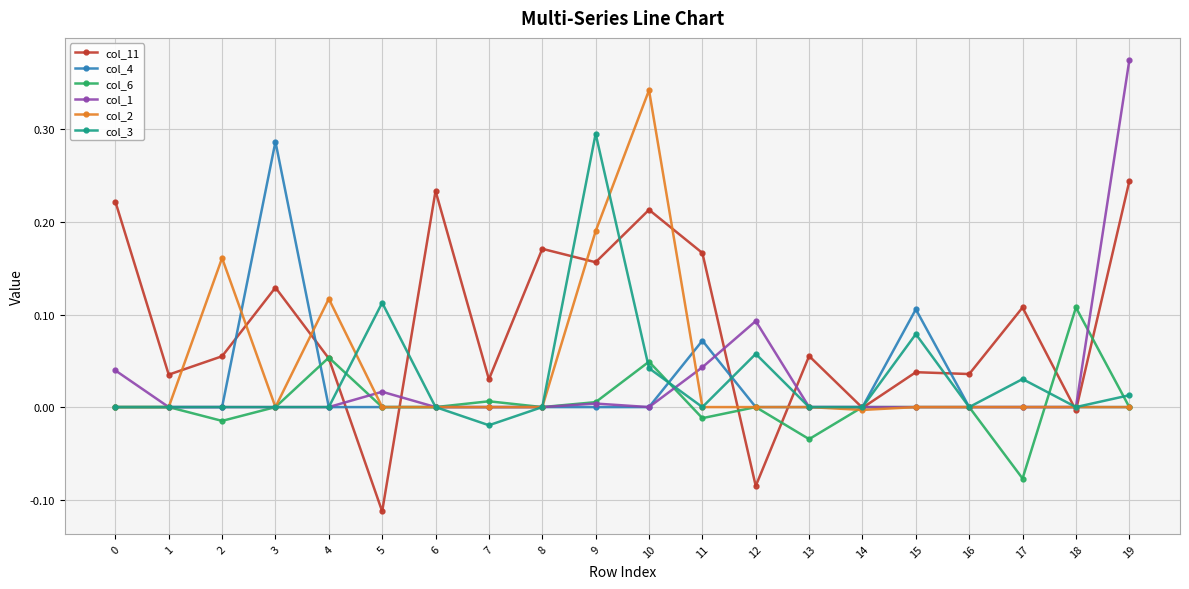

At which label does col_3 reach its minimum?

7